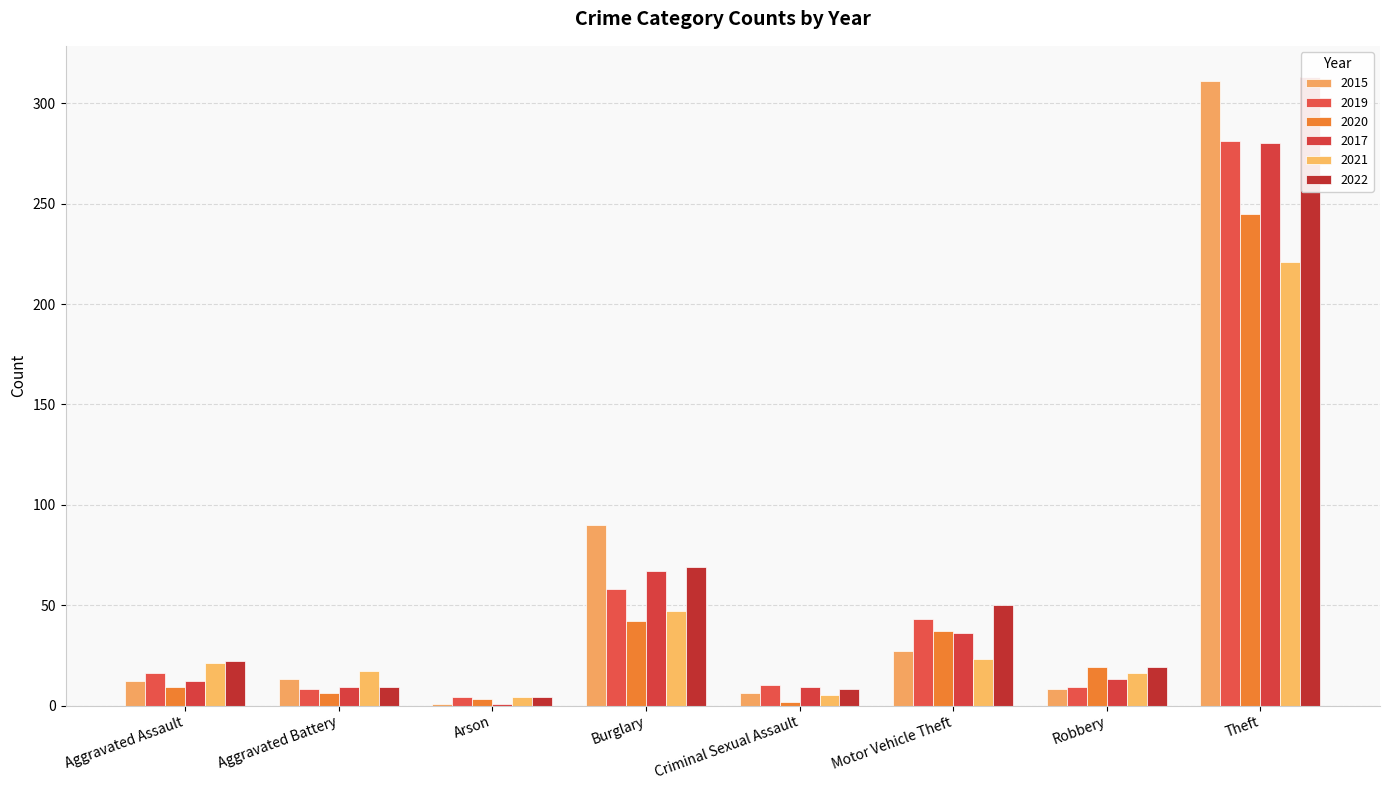

Which has a higher value, Burglary or Arson?

Burglary